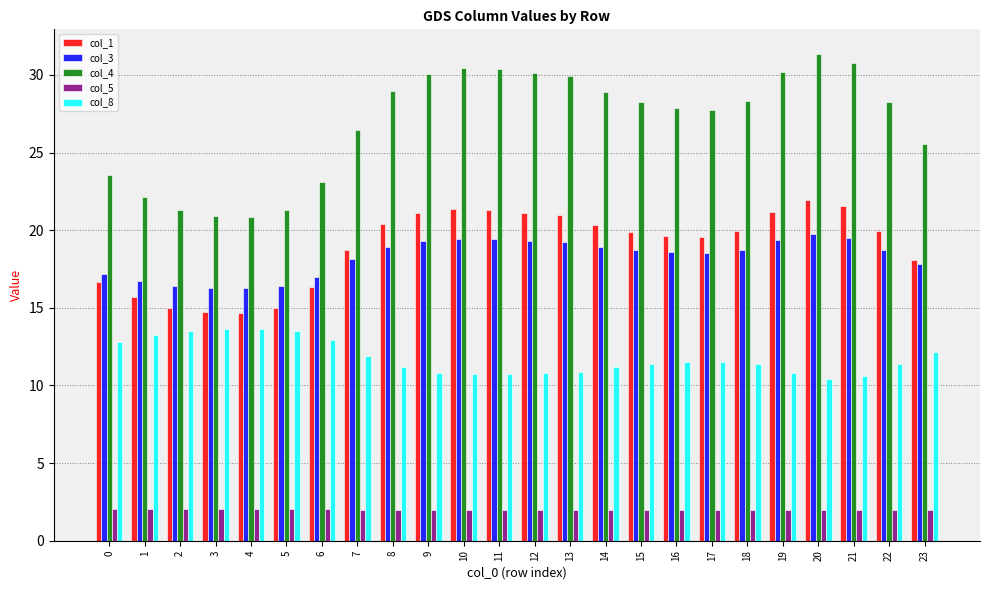

What is the lowest value of the col_5 series?

2.0